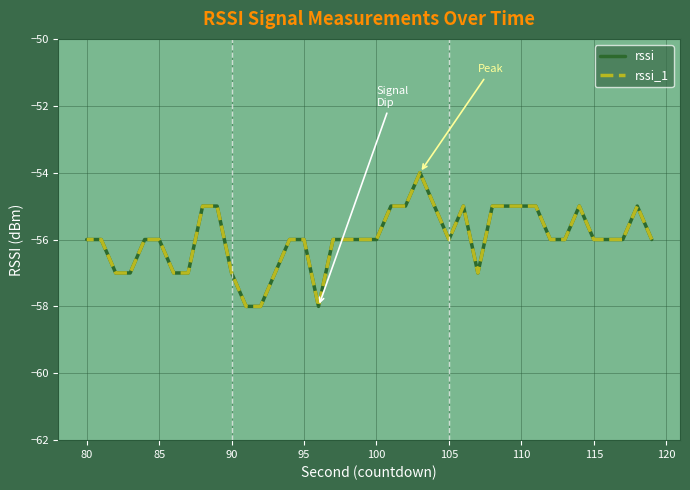

Which series has the largest total across all categories?

rssi